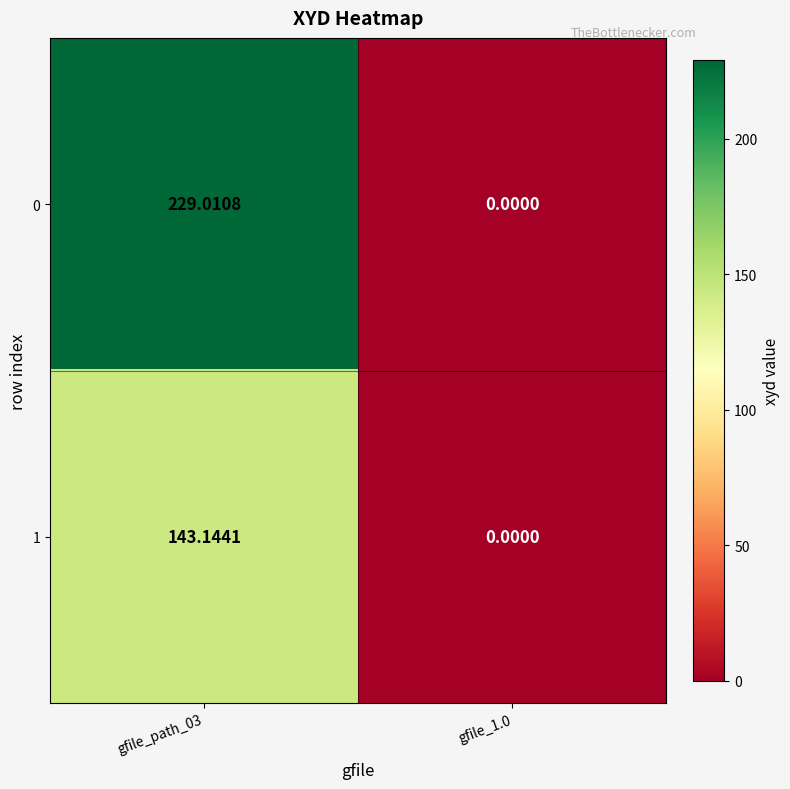

Is the value of 1 at gfile_1.0 greater than the value of 0 at gfile_path_03?

No